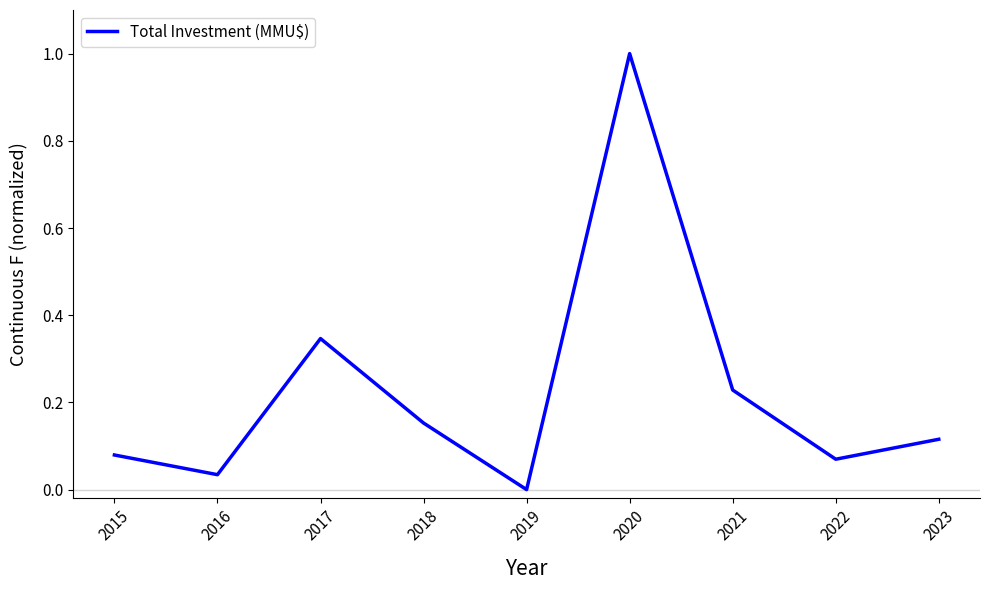

What is the sum of the values at 2017 and 2018?

0.5